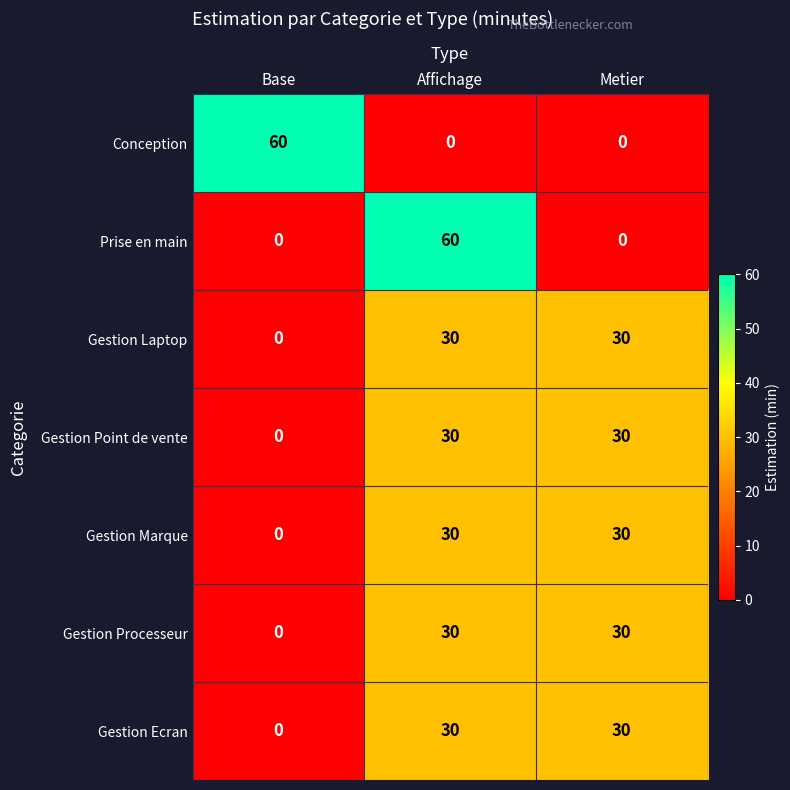

What is the difference between the maximum and minimum values in the Gestion Ecran series?

30